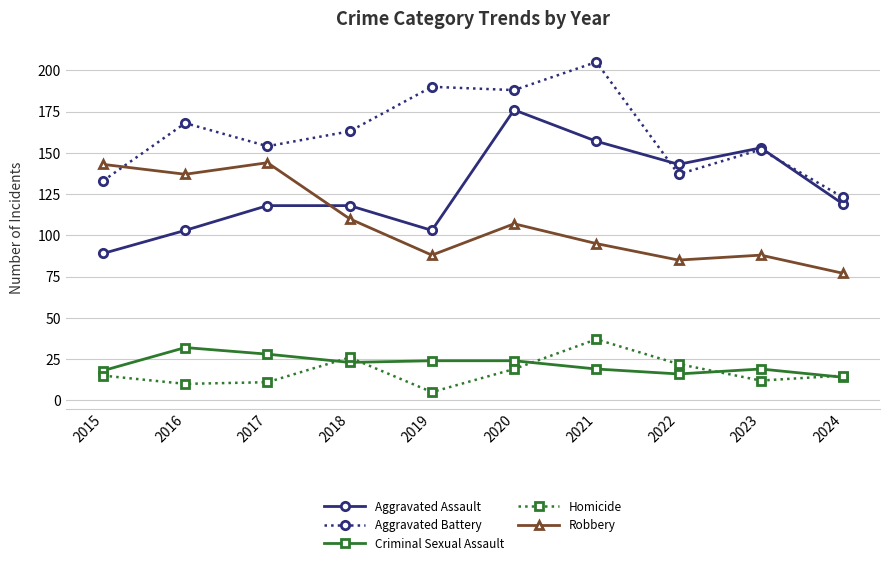

Which series has the largest total across all categories?

Aggravated Battery